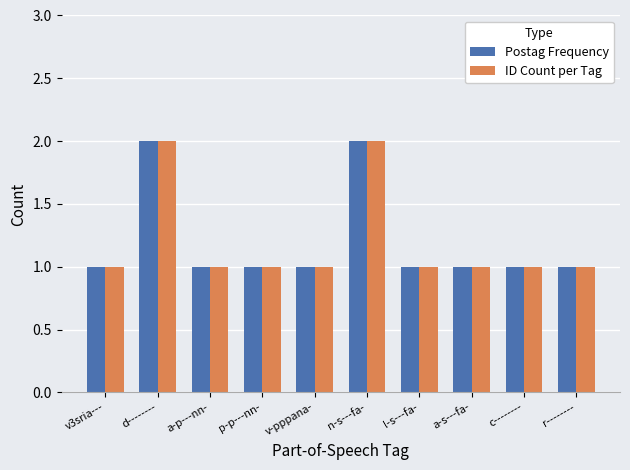

What is the label of the 5th bar from the left?

v-pppana-